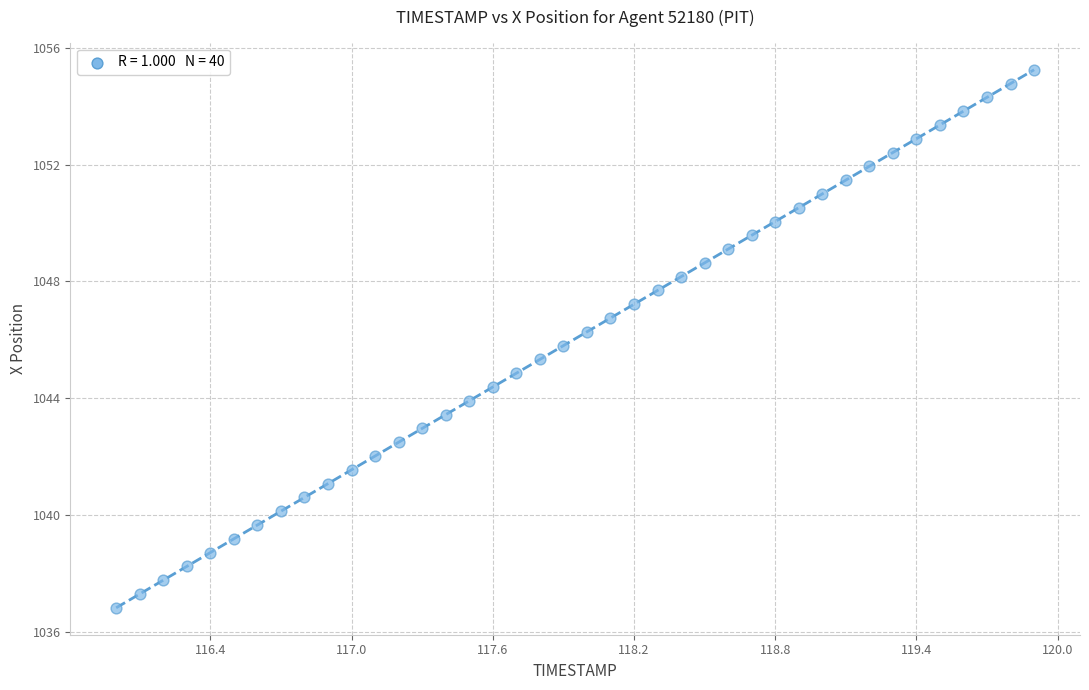

What is the range of Y values (max minus min)?

18.4